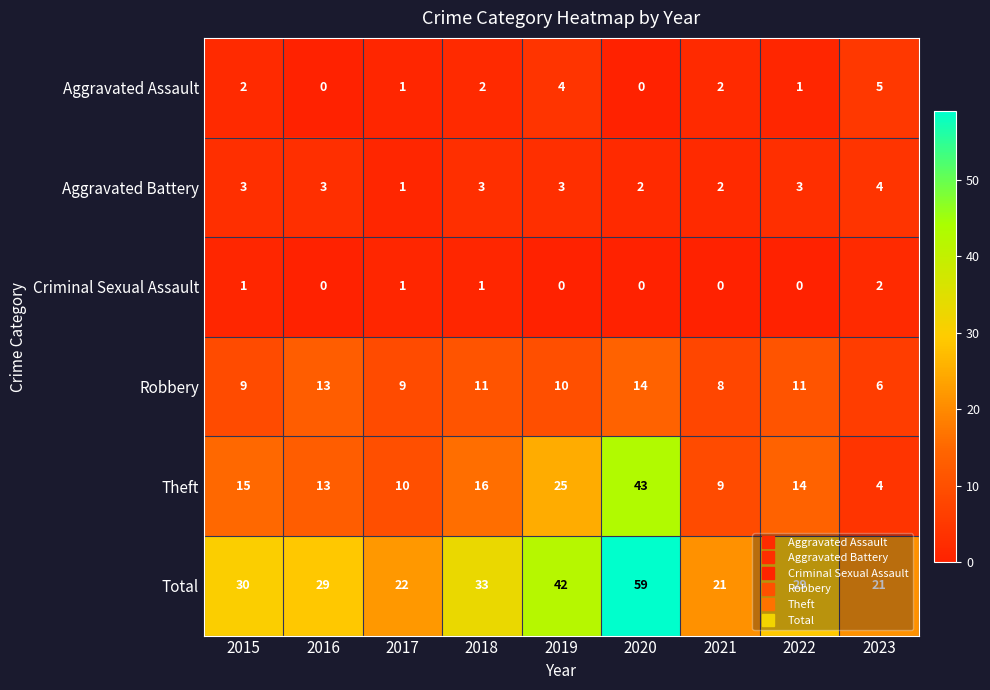

How many Aggravated Assault values are between 1 and 2?

5